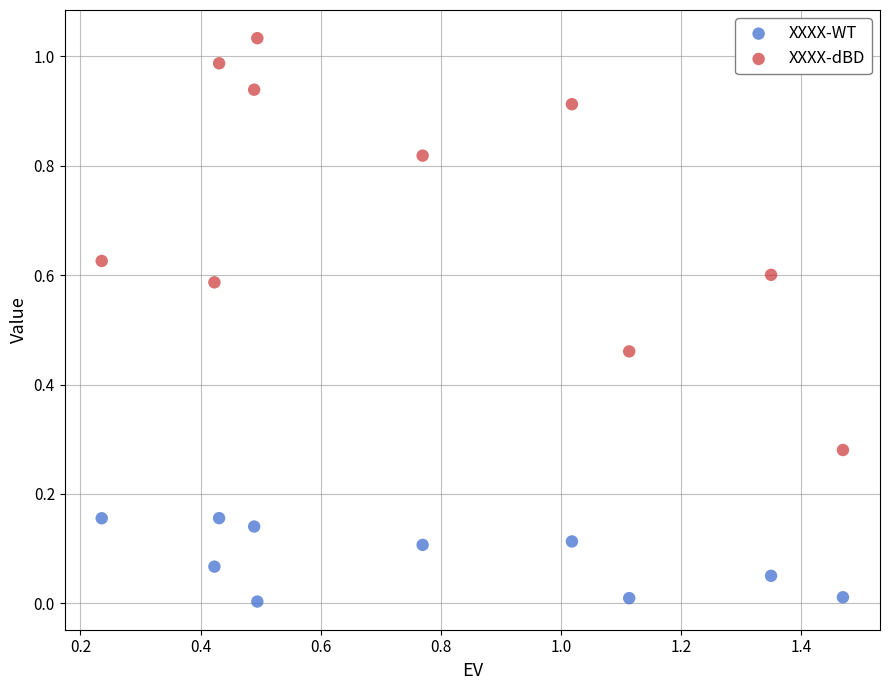

Across all data points, what is the range of X values (max minus min)?

1.2